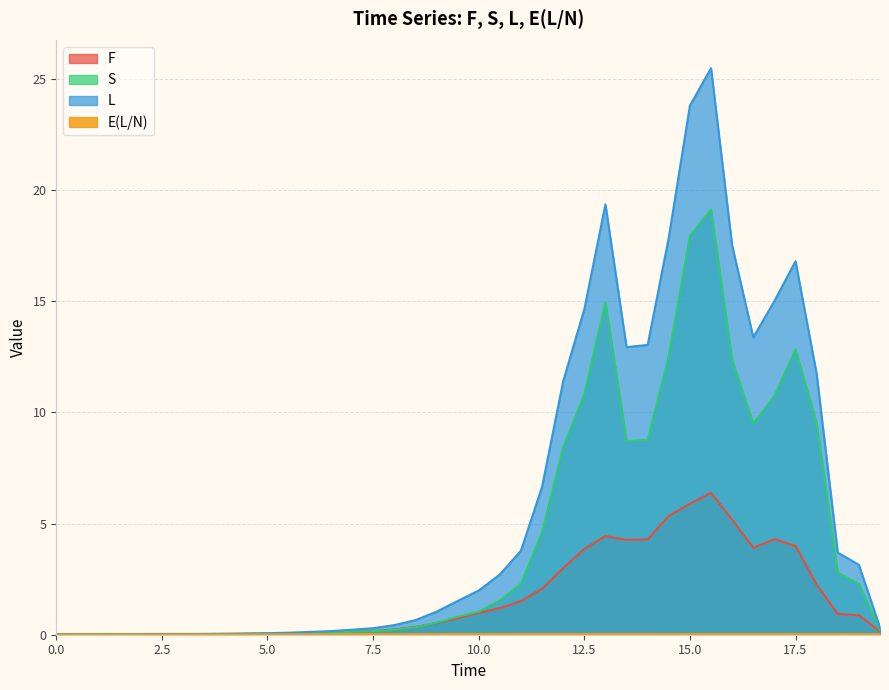

How many series are shown in this chart?

4